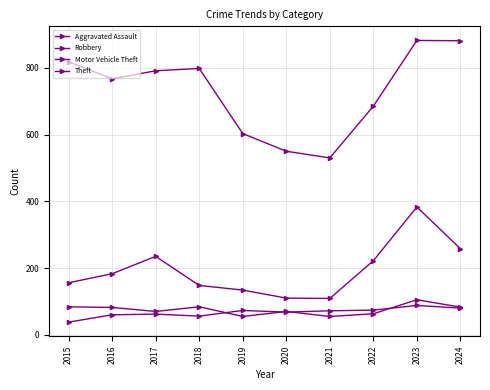

In Motor Vehicle Theft, how many points are lower than both neighbors (excluding endpoints)?

1